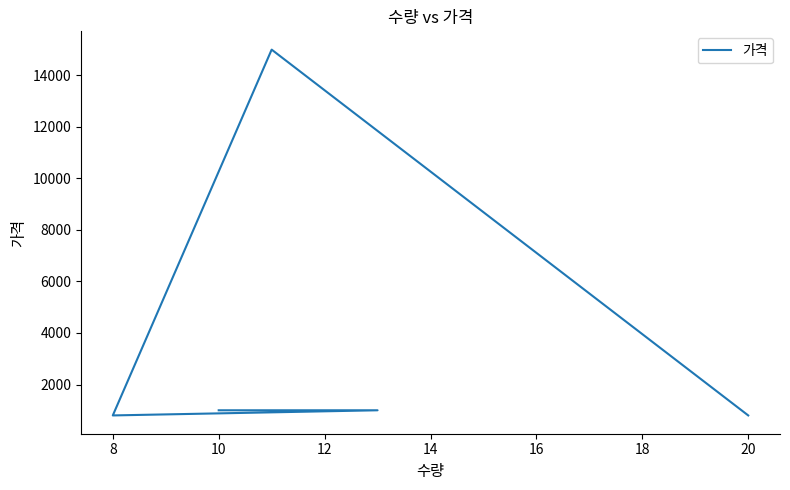

Reading right to left, list all the values displayed in this chart.

800	15000	800	1000	1000